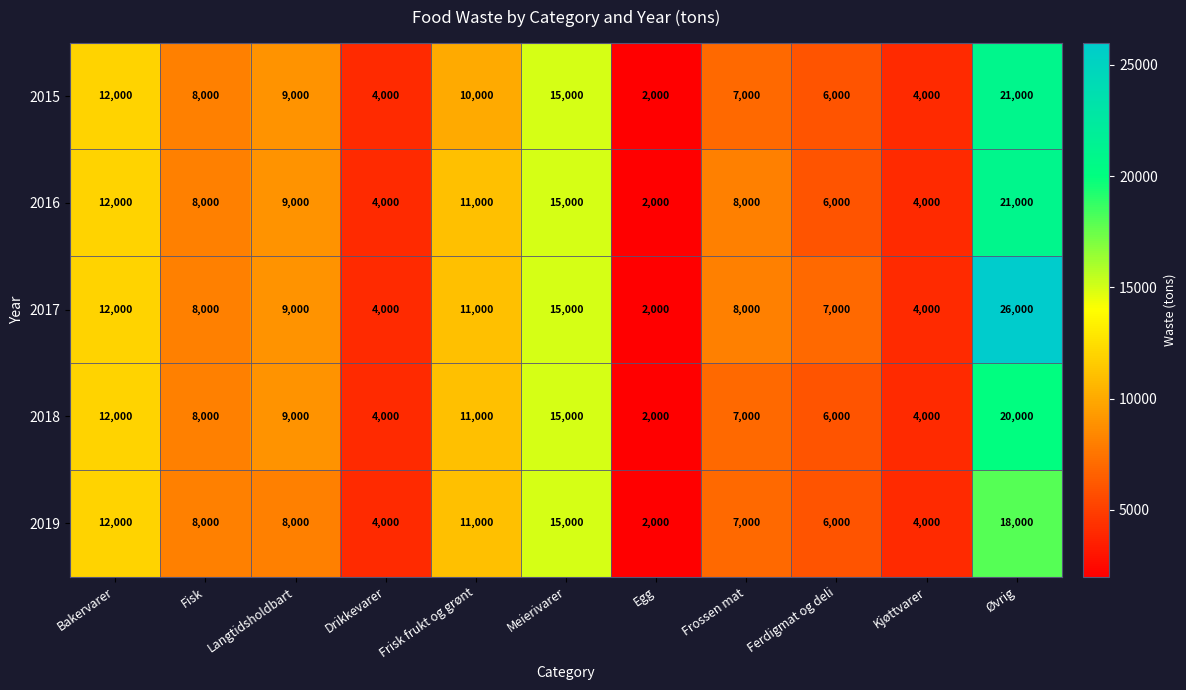

What is the spread (max minus min) of values at Ferdigmat og deli?

1000